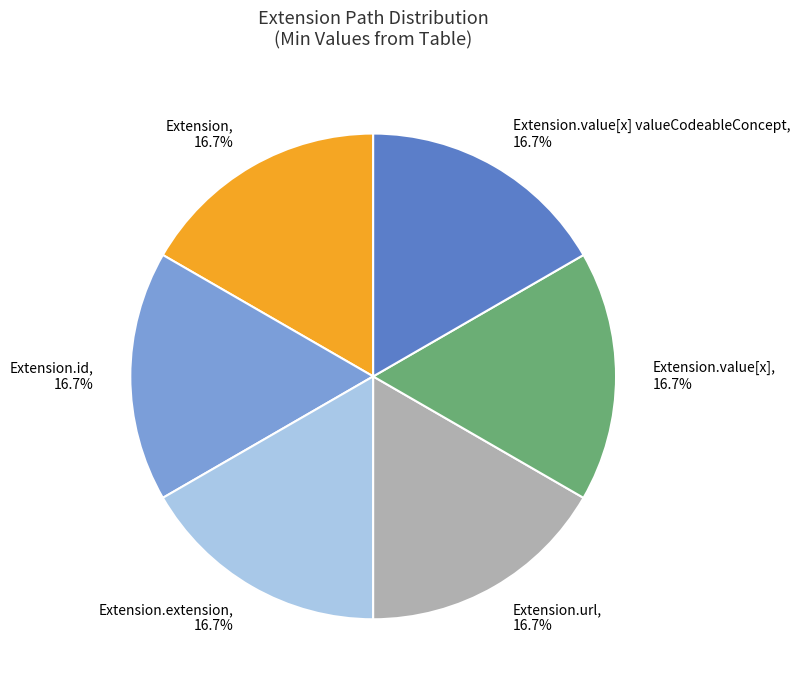

Does Extension.id represent more than half of the total?

No